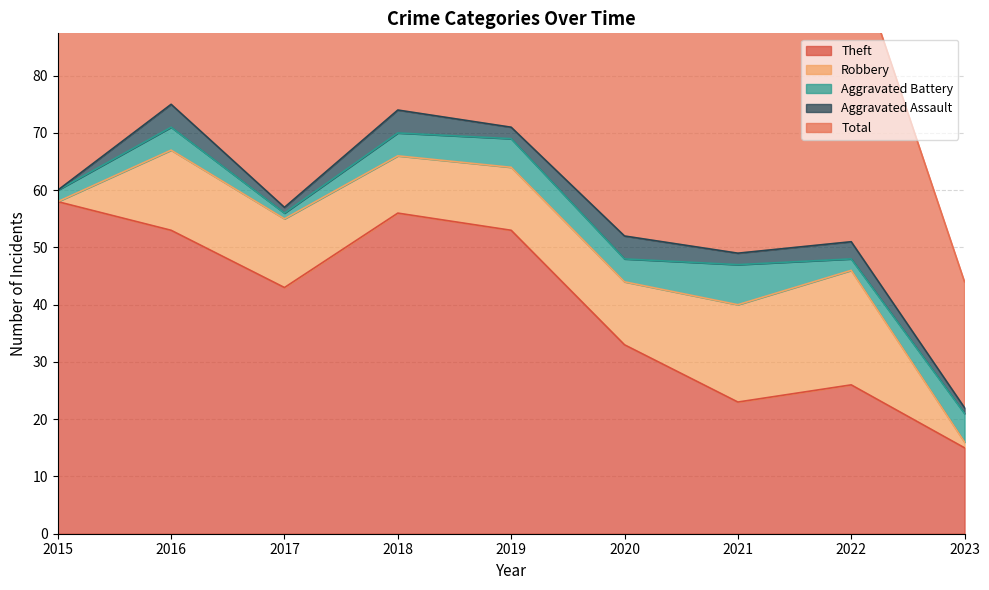

Reading left to right, extract all data points from this chart.

Theft: 58	53	43	56	53	33	23	26	15
Robbery: 0	14	12	10	11	11	17	20	1
Aggravated Battery: 2	4	1	4	5	4	7	2	5
Aggravated Assault: 0	4	1	4	2	4	2	3	1
Total: 60	76	57	74	71	52	51	52	22